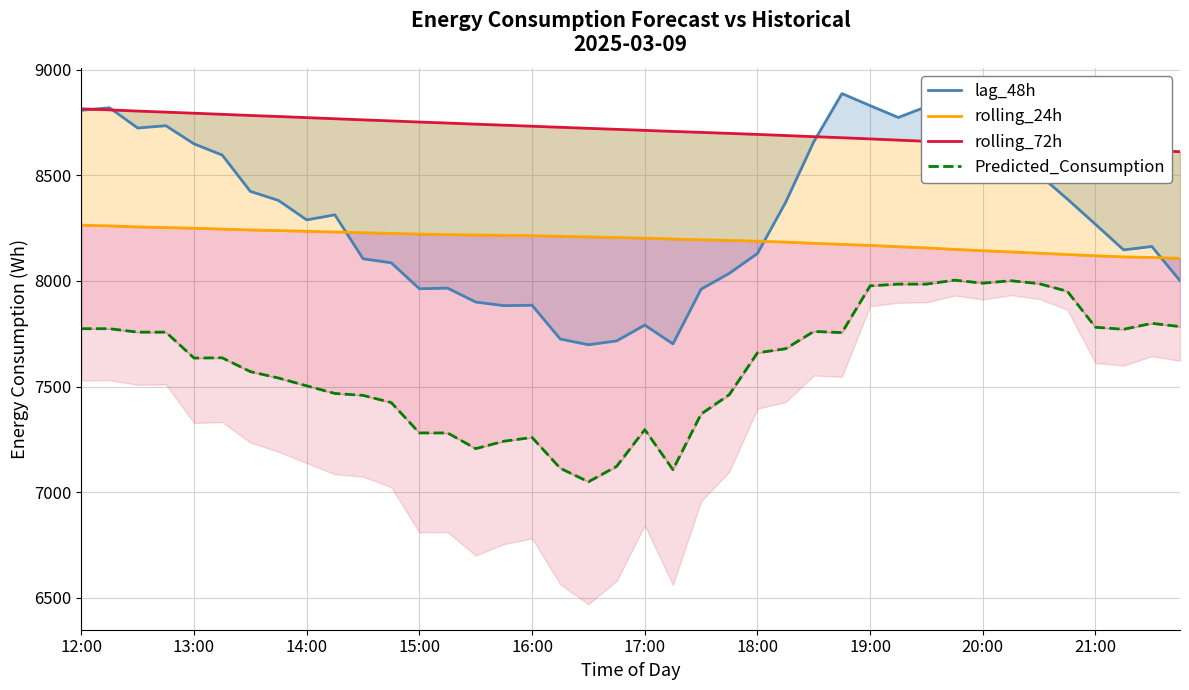

At which category does lag_48h reach its first local valley?

14:00